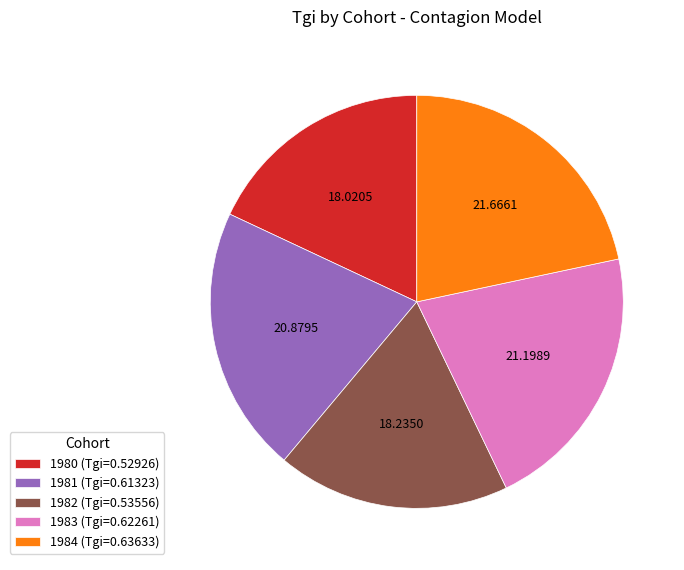

Is there a majority slice in this chart?

No